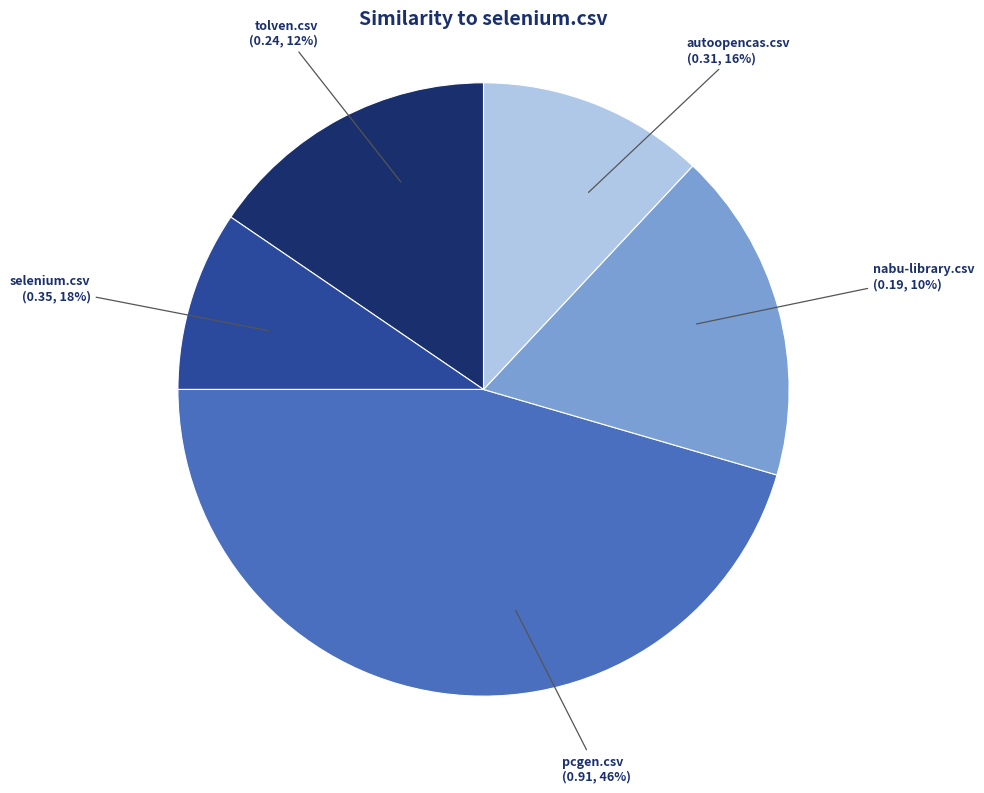

Which slice is the largest?

pcgen.csv